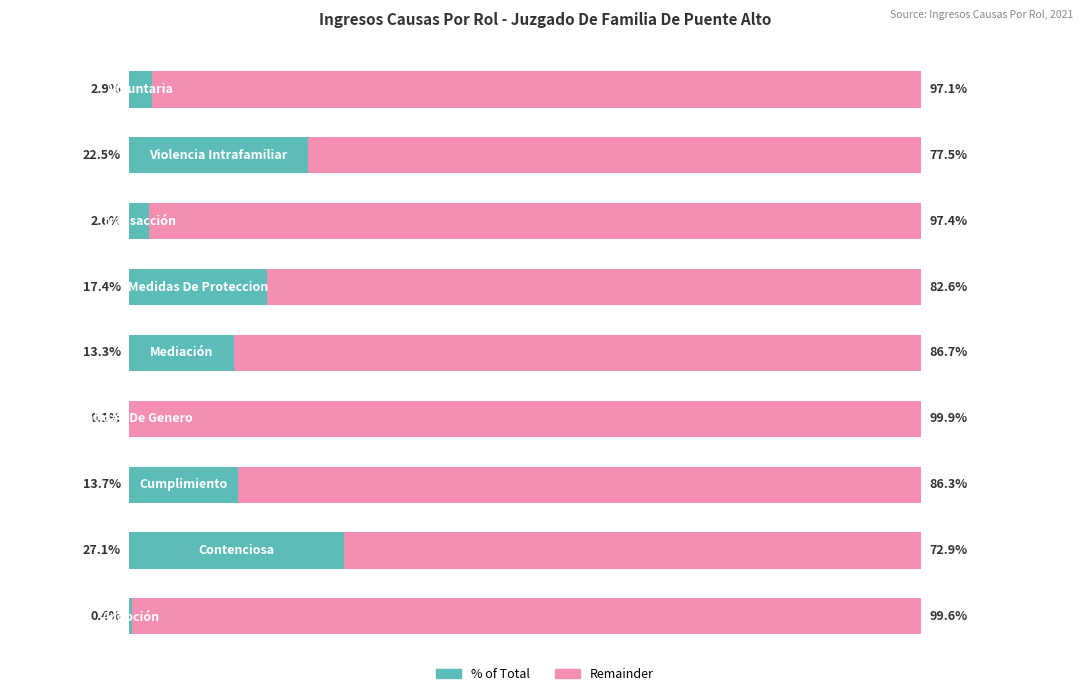

Reading left to right, transcribe all the data shown in this chart.

% of Total: 0.4	27.1	13.7	0.1	13.3	17.4	2.6	22.5	2.9
Remainder: 99.6	72.9	86.3	99.9	86.7	82.6	97.4	77.5	97.1